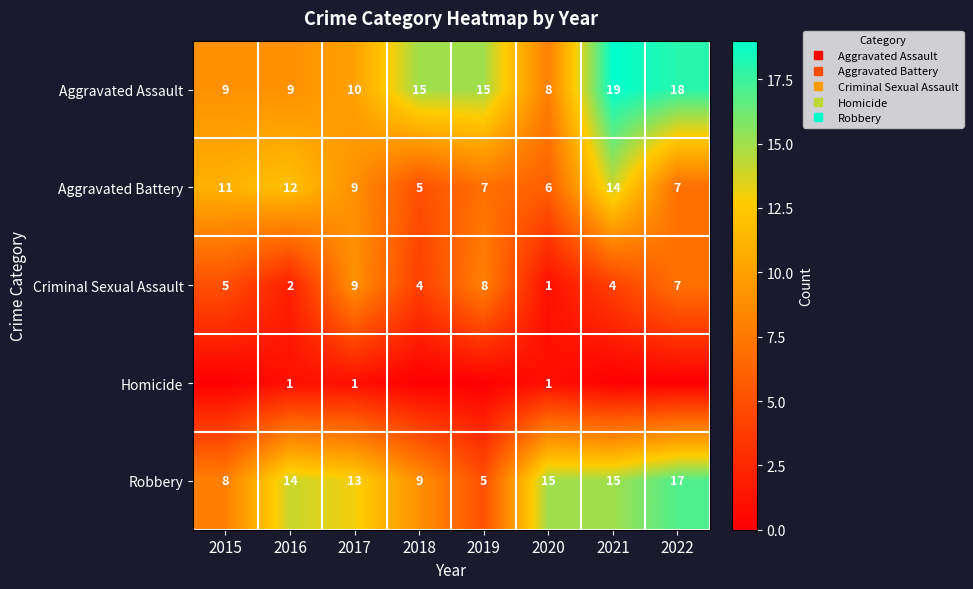

How many categories are shown in the chart?

8